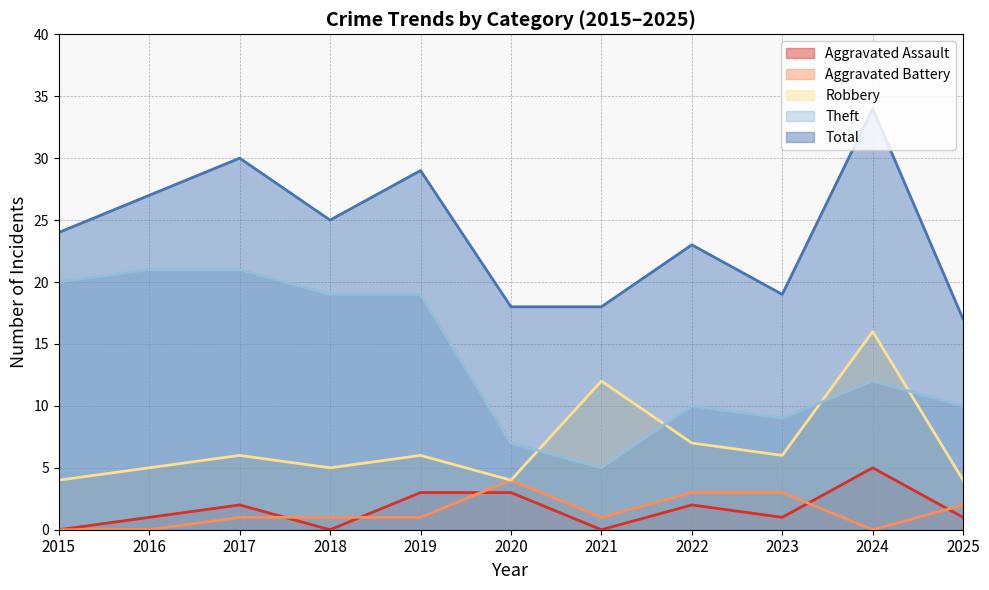

Which series ends up on top after the final intersection of Aggravated Assault and Aggravated Battery?

Aggravated Battery